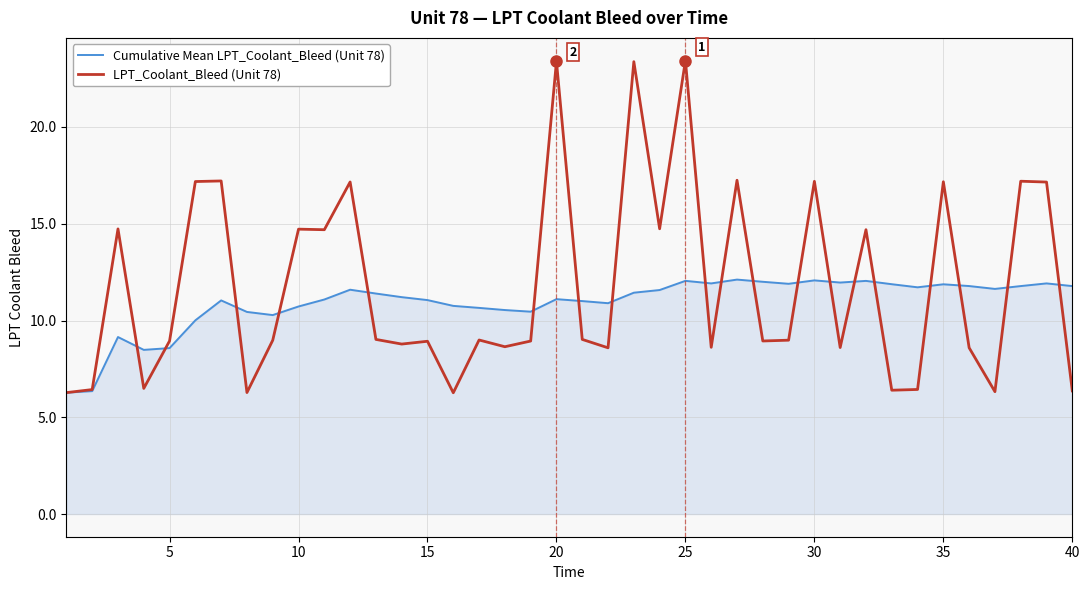

What is the maximum value for Cumulative Mean LPT_Coolant_Bleed (Unit 78)?

12.1